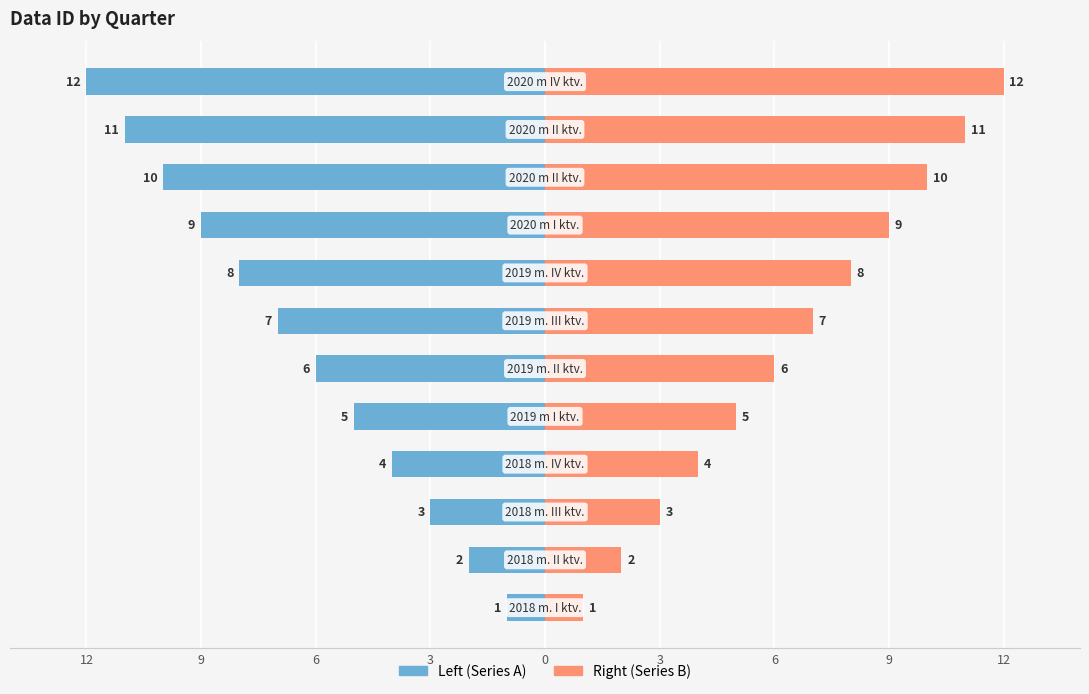

Between 9 and 3, which series saw the biggest shift?

Left (Data_ID odd)